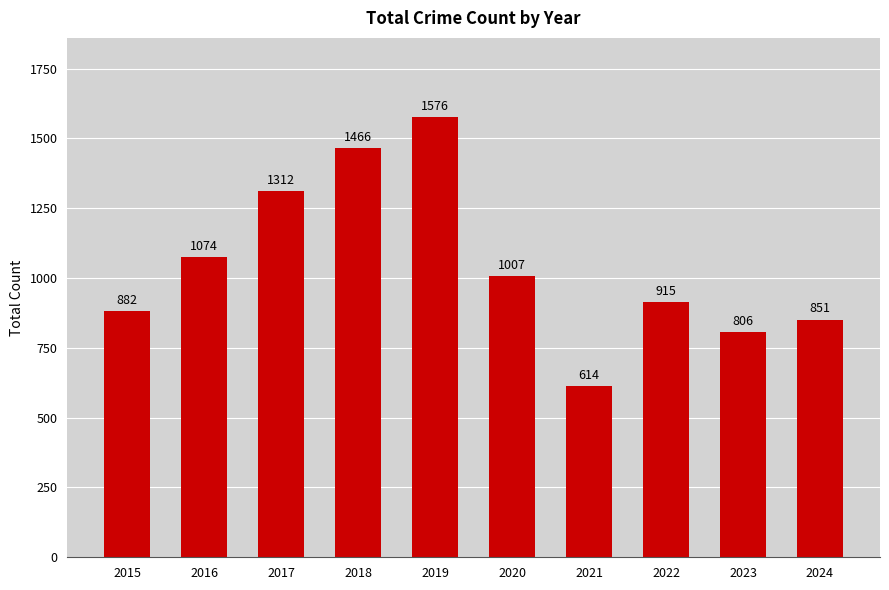

True or false: the data shows 701 at 2020.

False